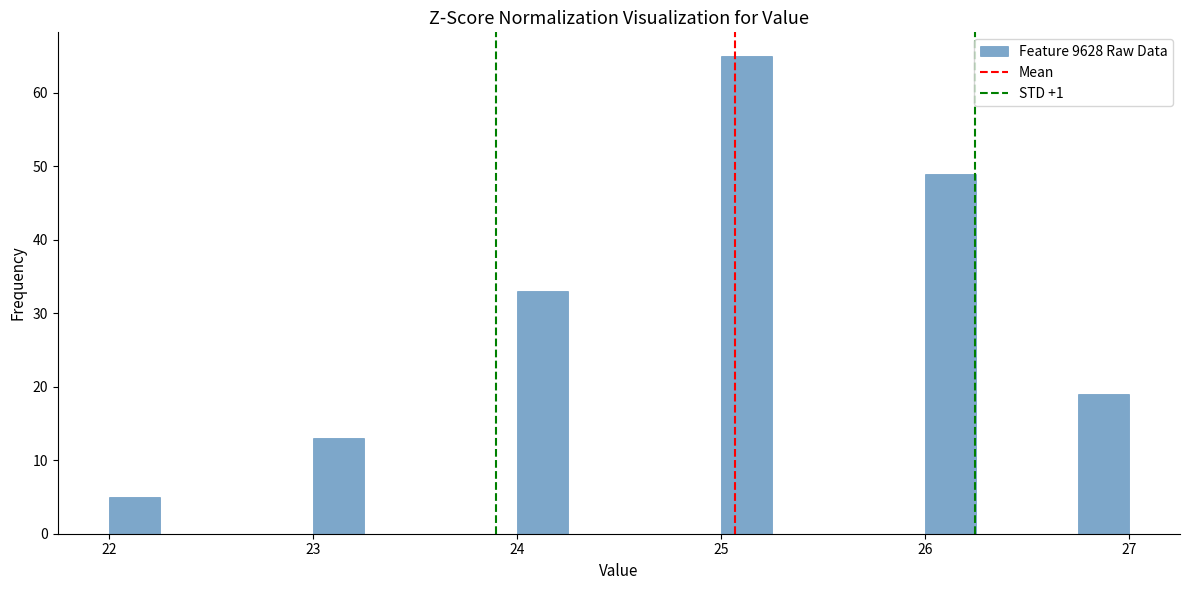

Around what value on the x-axis is the tallest bar? Give the approximate position of its centre, as read against the axis.

25.1